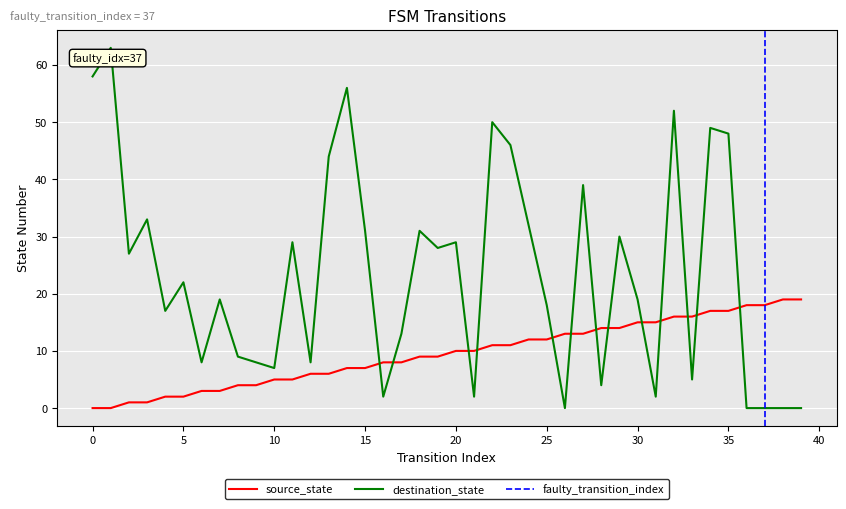

True or false: source_state and destination_state cross at least once.

True